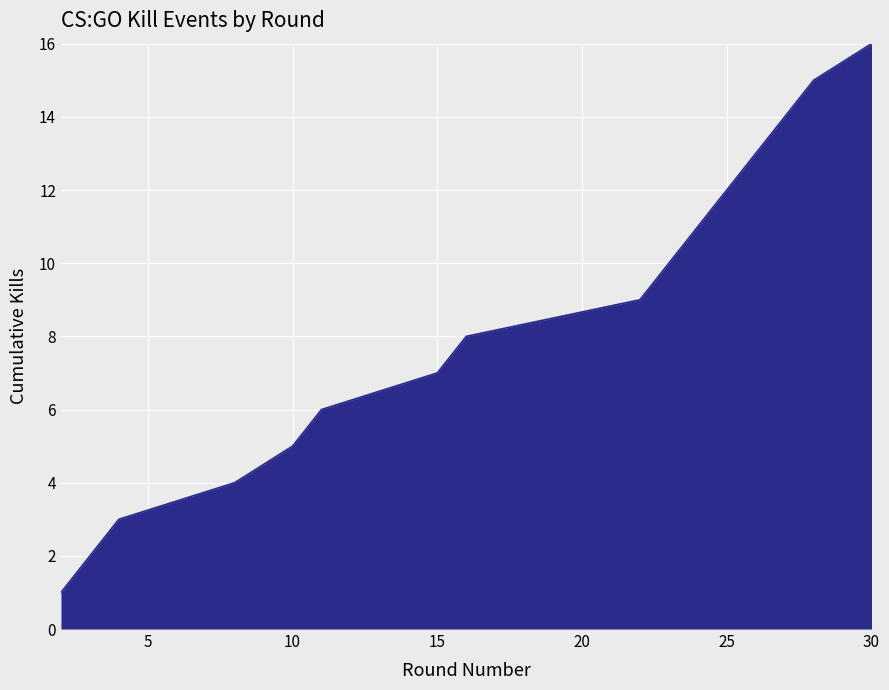

Reading right to left, transcribe all the data shown in this chart.

16	15	14	13	12	11	10	9	8	7	6	5	4	3	2	1